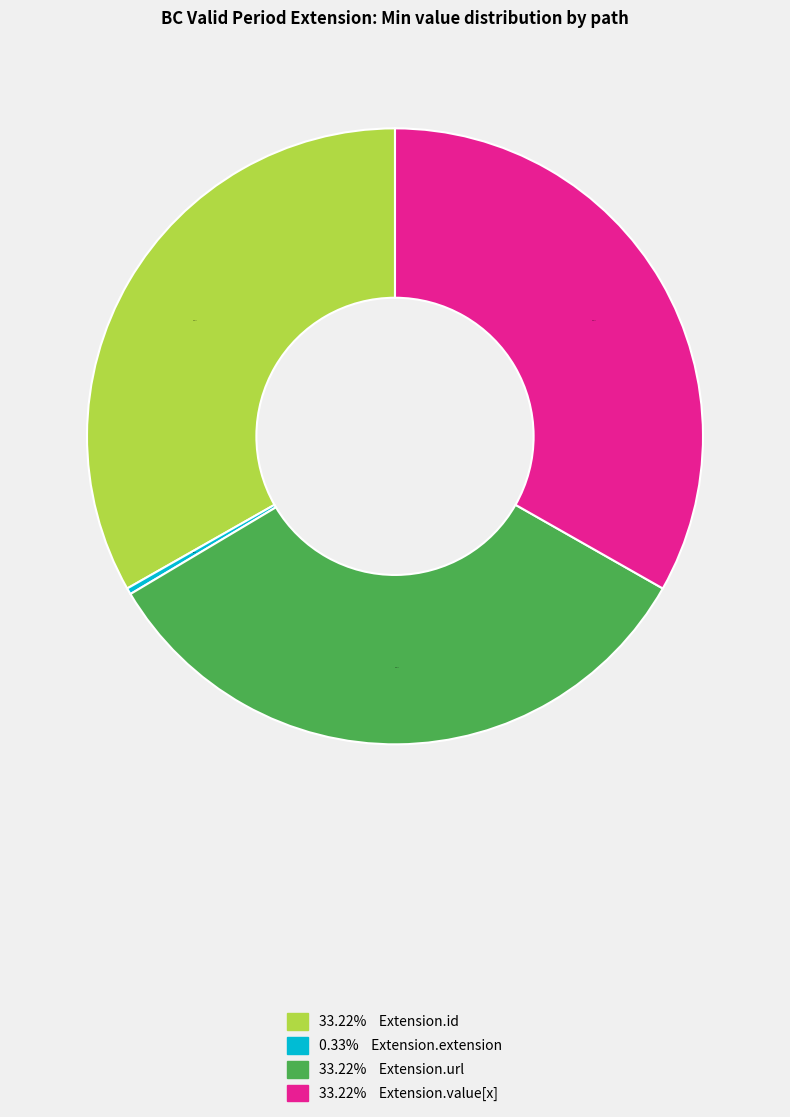

How many segments does this pie chart have?

4